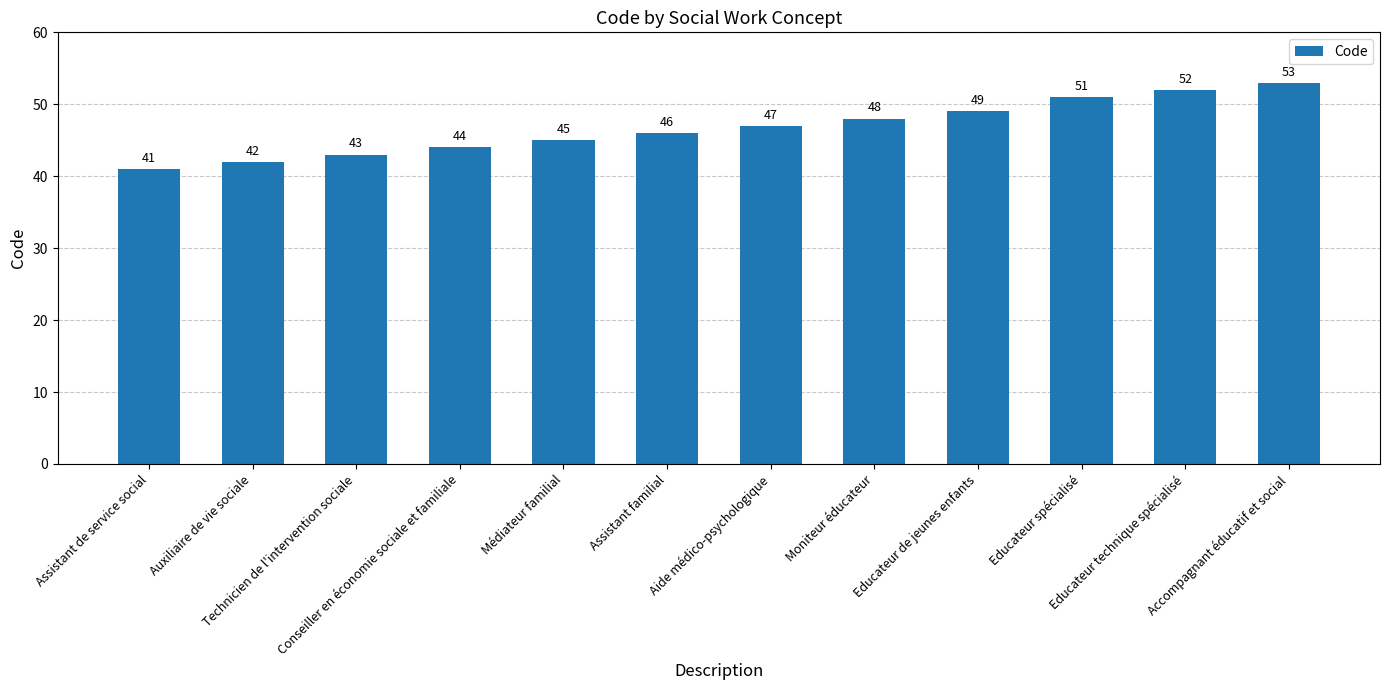

Rank the categories by value from highest to lowest.

Accompagnant éducatif et social, Educateur technique spécialisé, Educateur spécialisé, Educateur de jeunes enfants, Moniteur éducateur, Aide médico-psychologique, Assistant familial, Médiateur familial, Conseiller en économie sociale et familiale, Technicien de l'intervention sociale, Auxiliaire de vie sociale, Assistant de service social